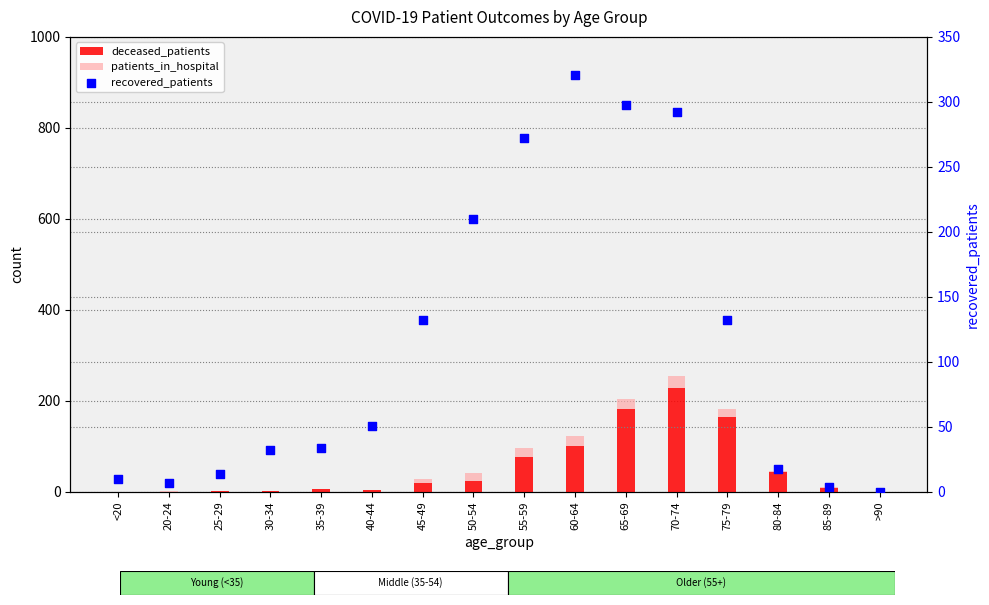

Is the value of patients_in_hospital at 40-44 greater than the value of recovered_patients at 20-24?

No